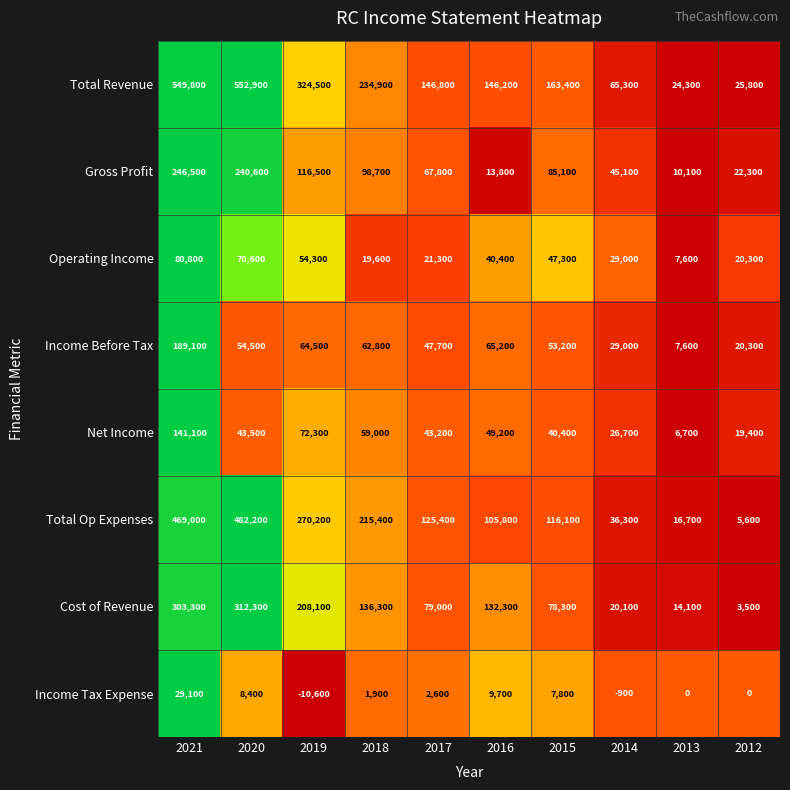

What is the average value of the Total Revenue series?

223390